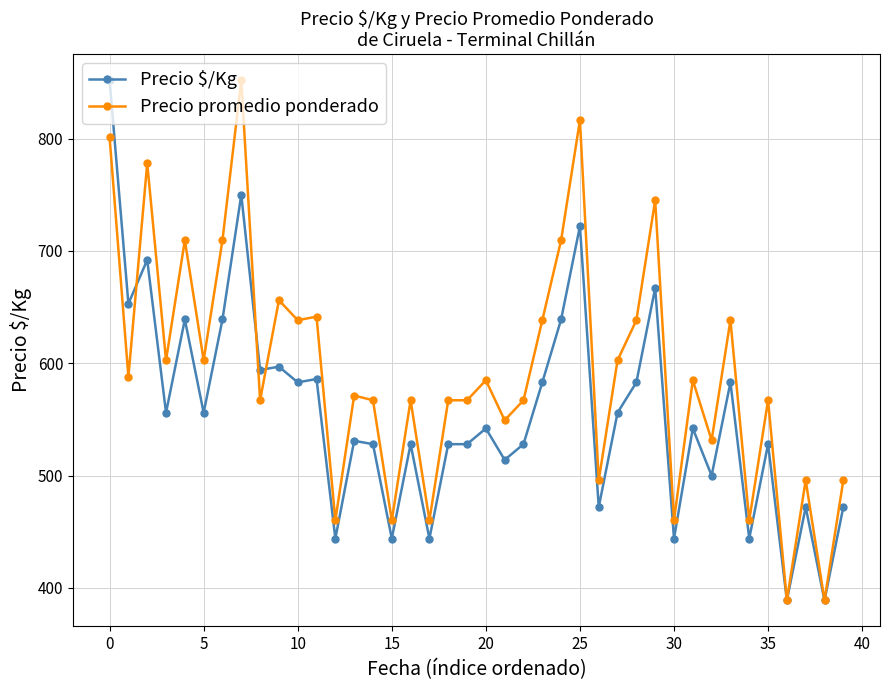

True or false: Precio $/Kg has more than 1 points higher than both neighbors.

True